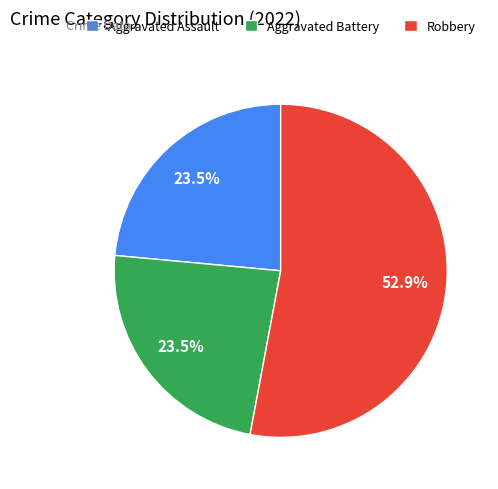

Is the sum of Aggravated Assault and Robbery greater than half?

Yes